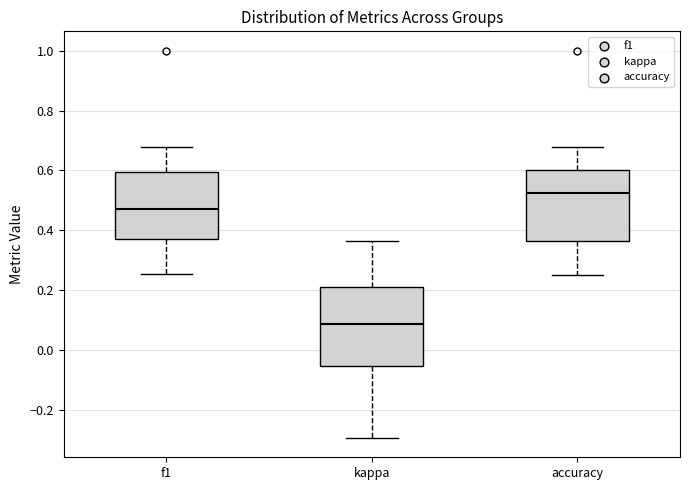

Reading left to right, read every box against the y-axis: the position of its median line, the range the box covers, and the ends of its whiskers. The values are not printed on the chart, so give them approximately, as read against the axis.

f1: median 0.48, box 0.38 to 0.60, whiskers 0.26 to 0.68
kappa: median 0.08, box -0.06 to 0.22, whiskers -0.30 to 0.36
accuracy: median 0.52, box 0.36 to 0.60, whiskers 0.26 to 0.68